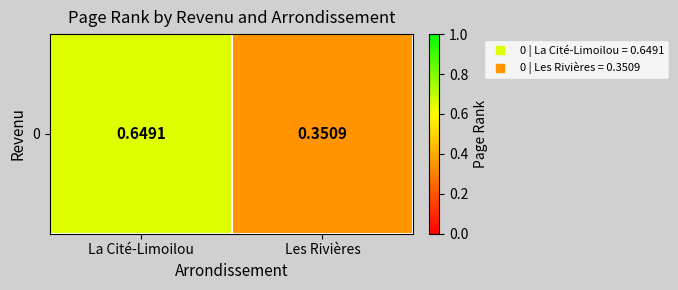

The value at La Cité-Limoilou is 0.6. True or false?

True